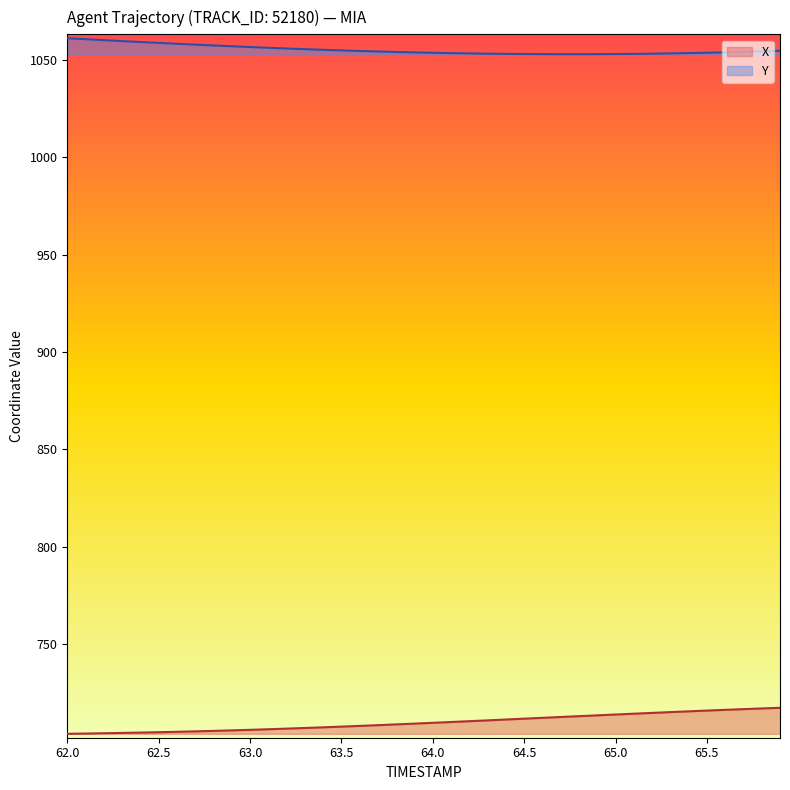

Does the chart display data point markers on the line(s)?

No